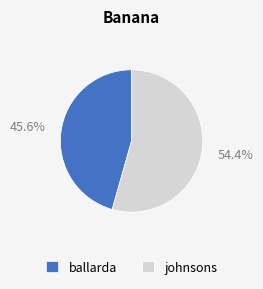

Is it true that johnsons is 54% of the pie?

True